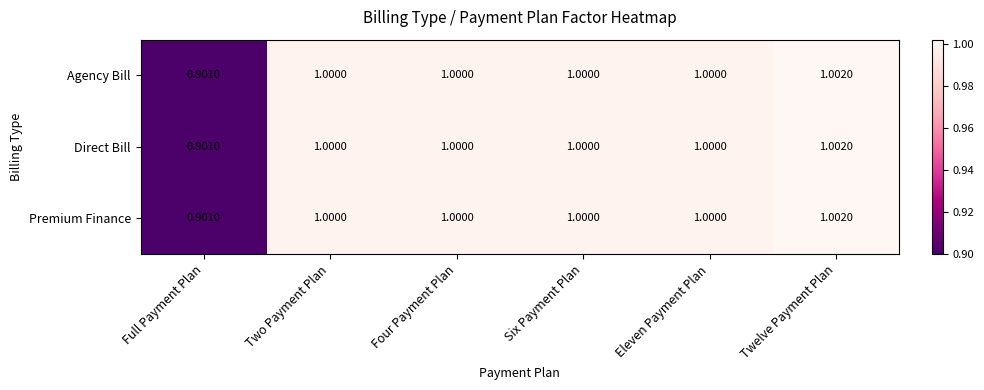

Is the value of Agency Bill at Four Payment Plan greater than the value of Direct Bill at Twelve Payment Plan?

No